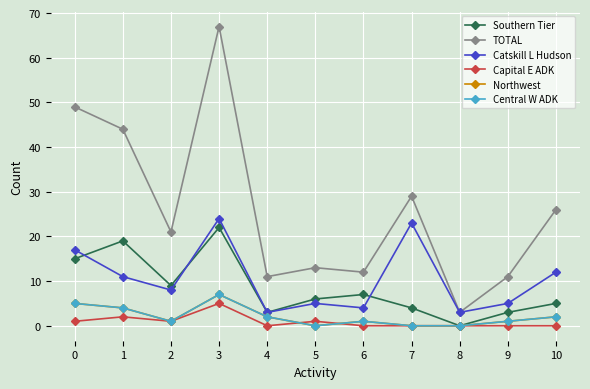

Does the chart have visible grid lines?

Yes